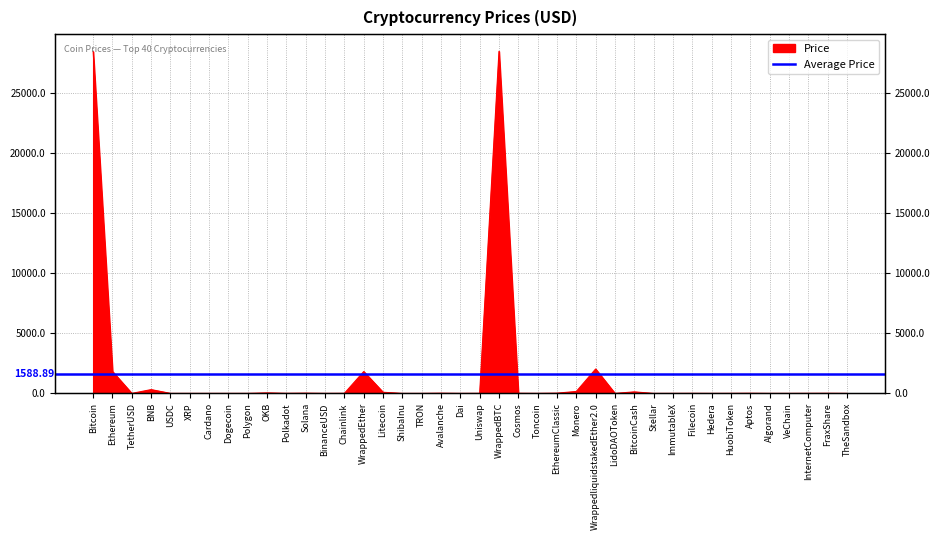

True or false: the data has more than 1 interior local peaks.

True